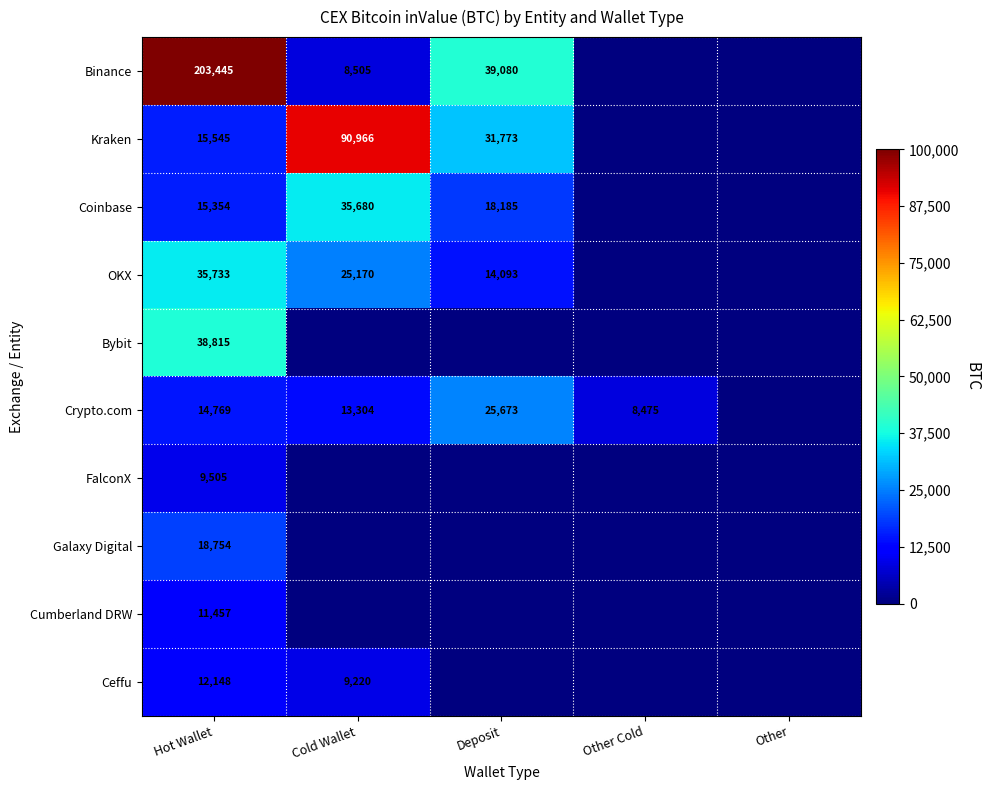

True or false: Crypto.com has a value of 22975 at Hot Wallet.

False